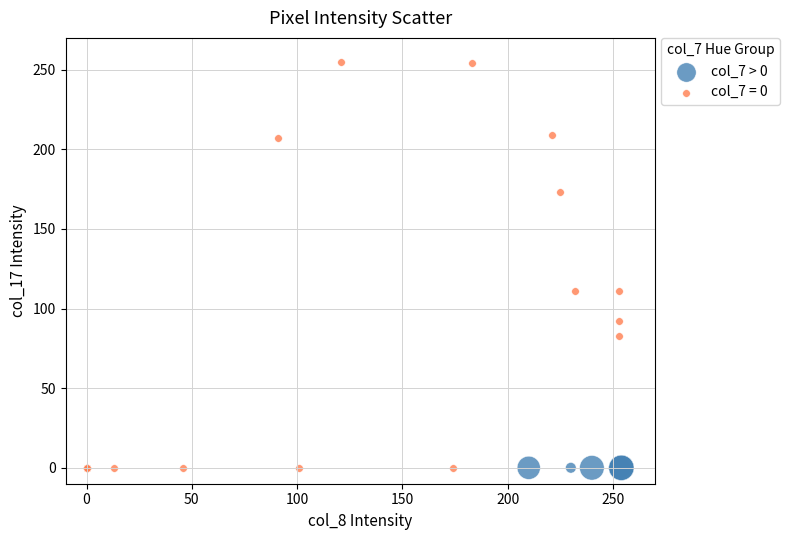

Which series contains the highest Y value?

col_7 = 0